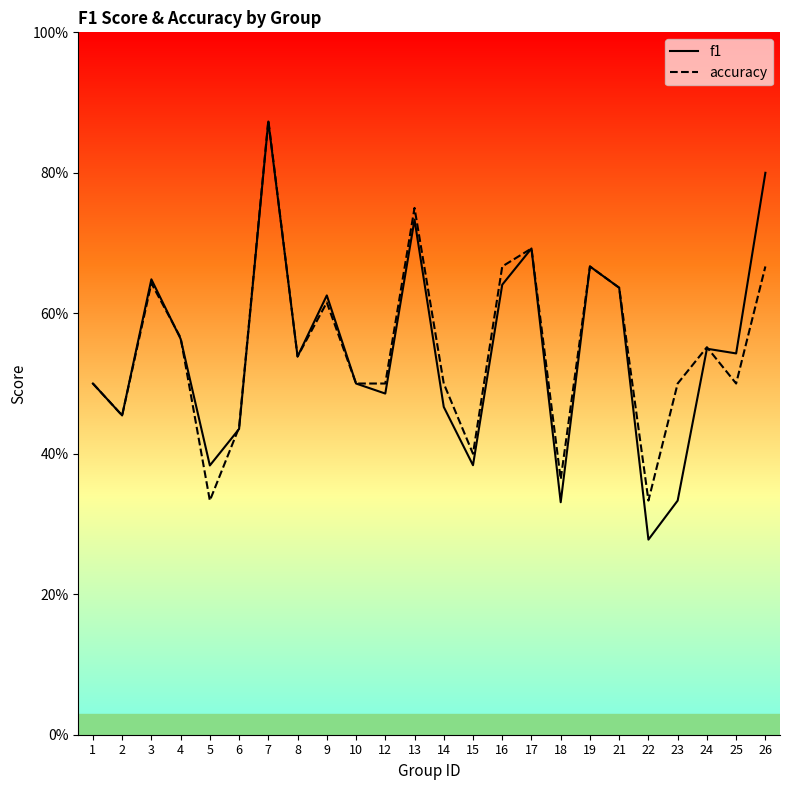

What is the maximum value shown in the chart?

0.9